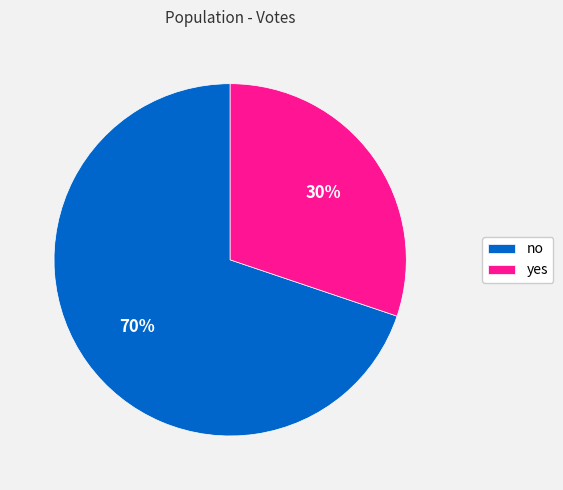

What is the smallest slice in the pie chart?

yes